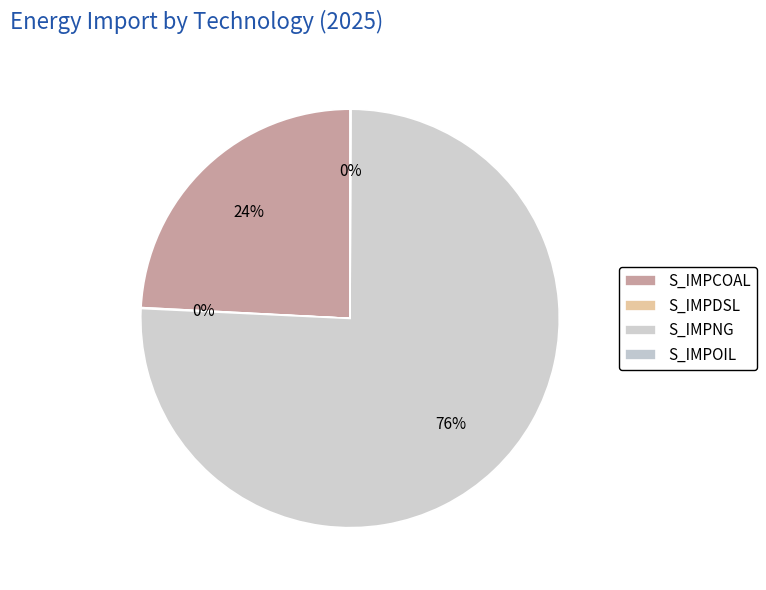

How many segments does this pie chart have?

4